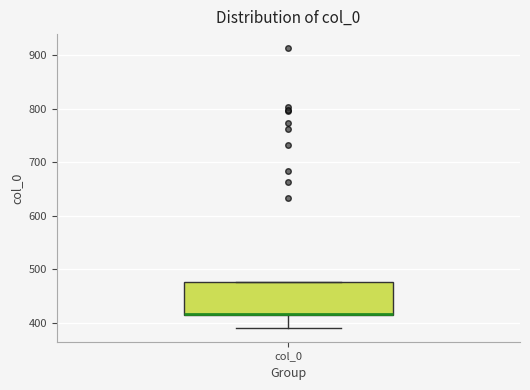

Read this box plot against the y-axis: the position of the median line, the range covered by the box, and the ends of both whiskers. The values are not printed on the chart, so give them approximately, as read against the axis.

median 420, box 410 to 480, whiskers 390 to 480